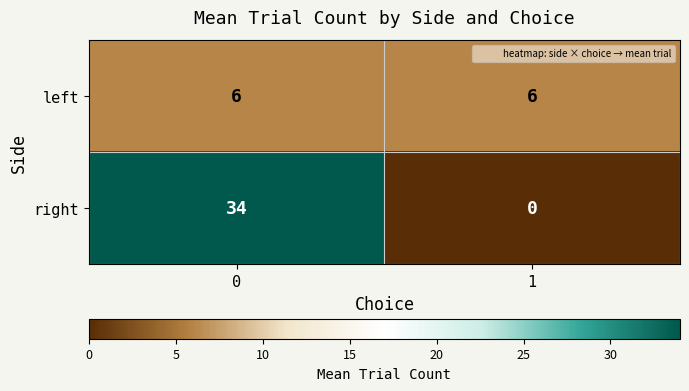

Which series has the largest range (max minus min)?

right